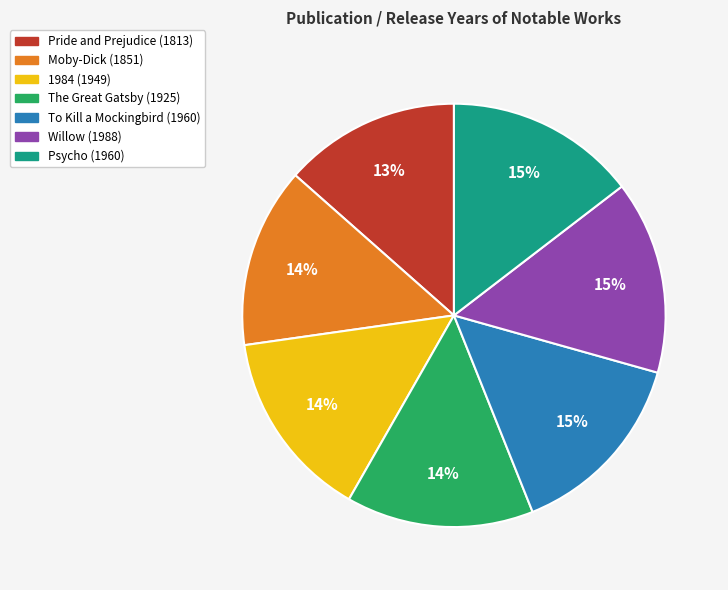

Is it true that 1984 is 1% of the pie?

False